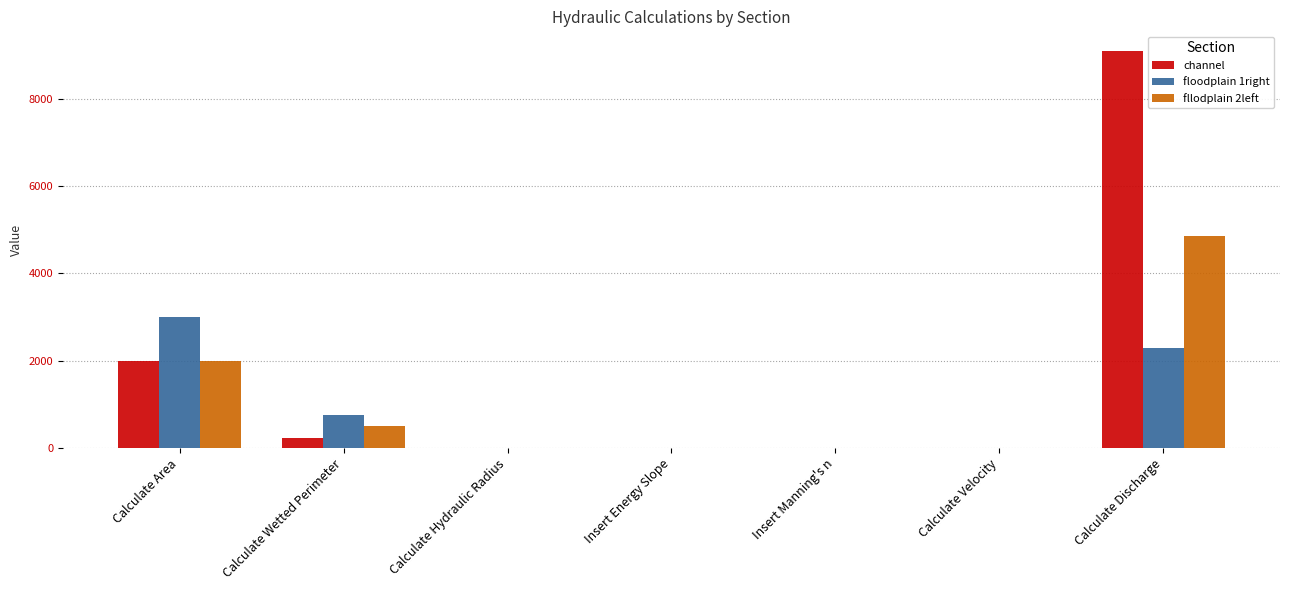

True or false: fllodplain 2left has a value of 6974.6 at Calculate Discharge.

False